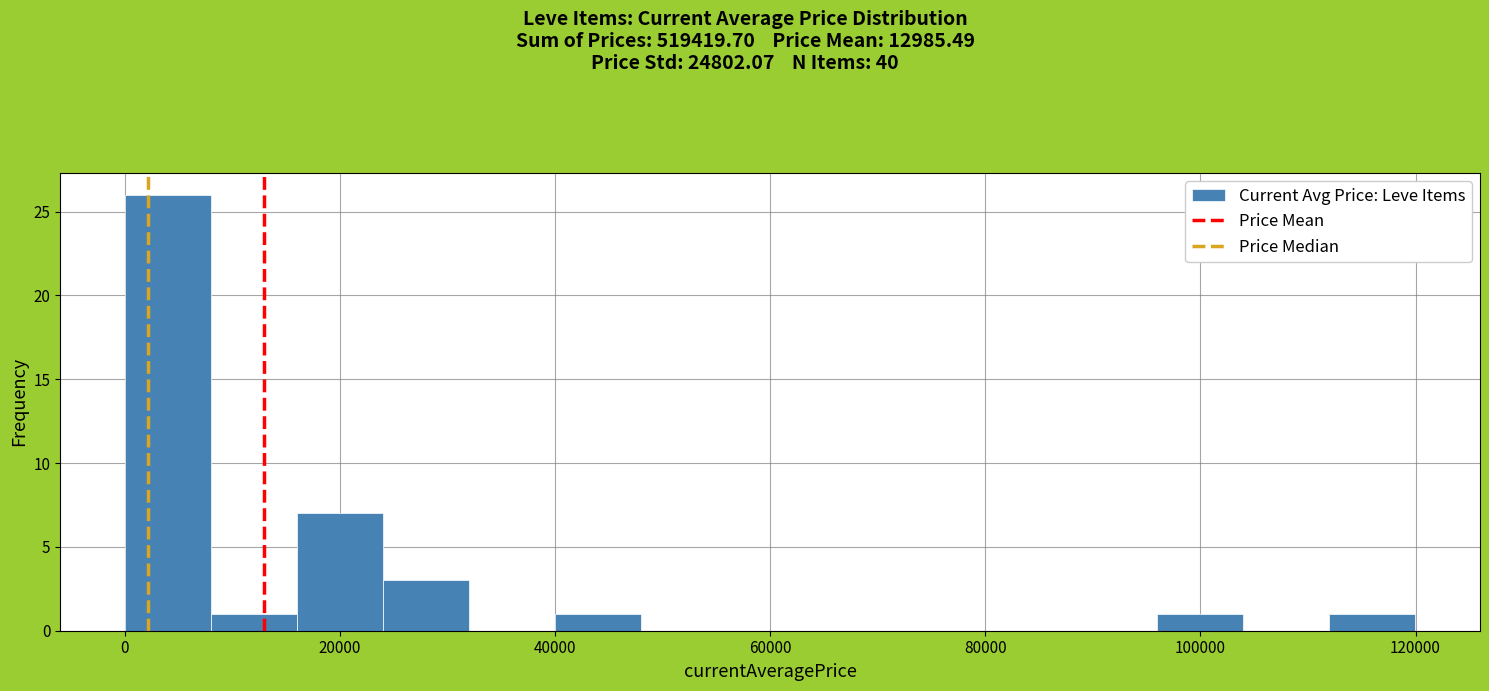

Read against the x-axis, roughly where is the centre of the tallest bar?

4000